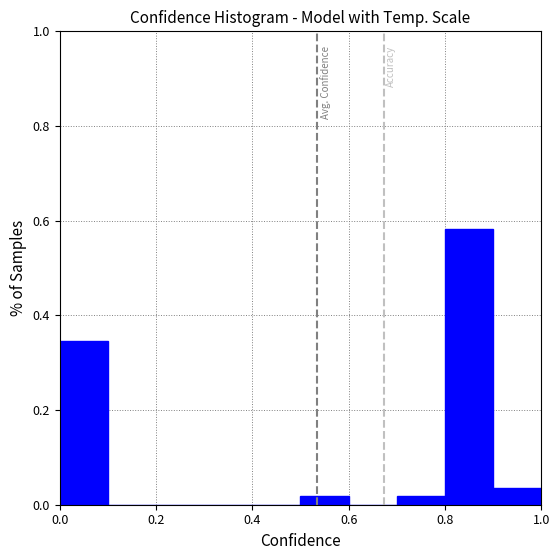

Reading left to right, list every bar in this chart as the range it spans on the x-axis followed by its height. The values are not printed on the chart, so give them approximately, as read against the axis.

0.0 to 0.1: 0.34
0.1 to 0.2: 0
0.2 to 0.3: 0
0.3 to 0.4: 0
0.4 to 0.5: 0
0.5 to 0.6: under 0.02
0.6 to 0.7: 0
0.7 to 0.8: under 0.02
0.8 to 0.9: 0.58
0.9 to 1.0: 0.04